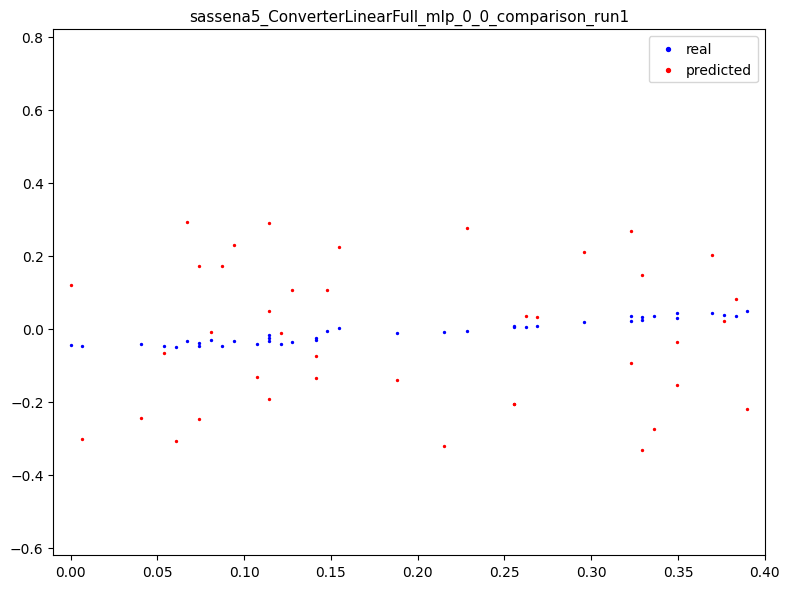

Which series reaches the minimum Y coordinate?

predicted